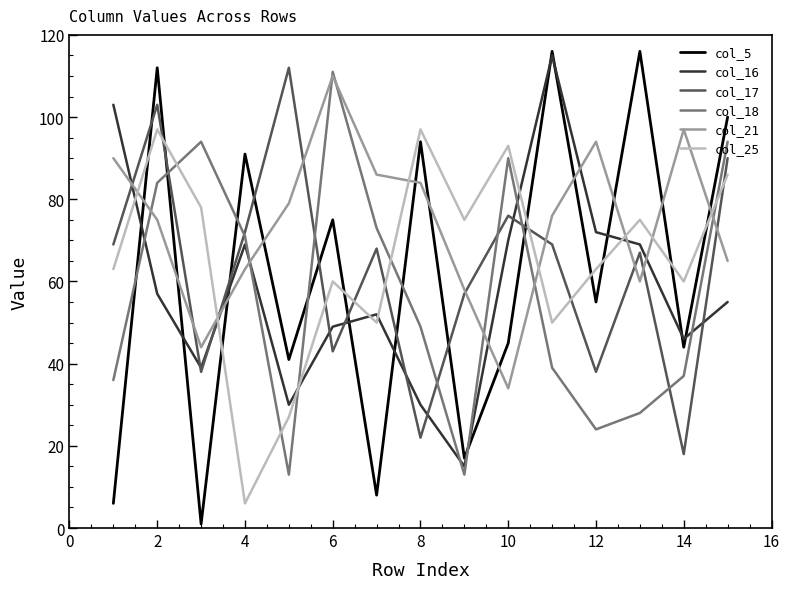

What is the highest value of the col_17 series?

112